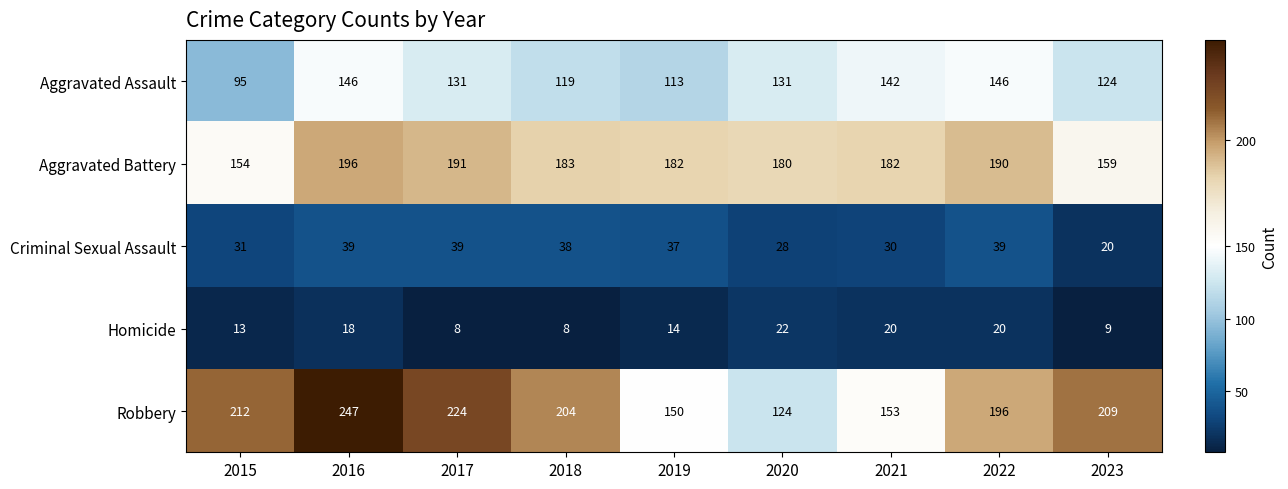

What is the minimum value shown in the chart?

8